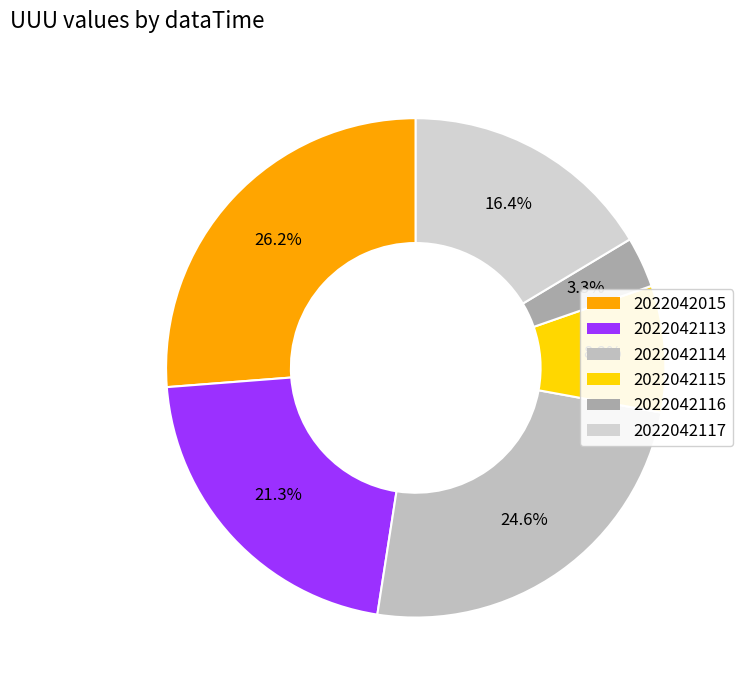

Is it true that 2022042114 is 25% of the pie?

True